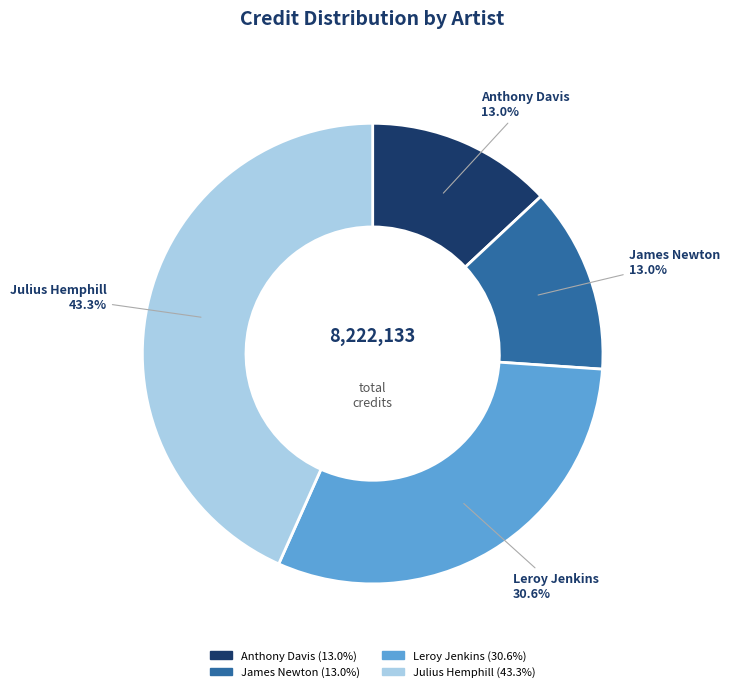

Is Anthony Davis the majority of the pie?

No